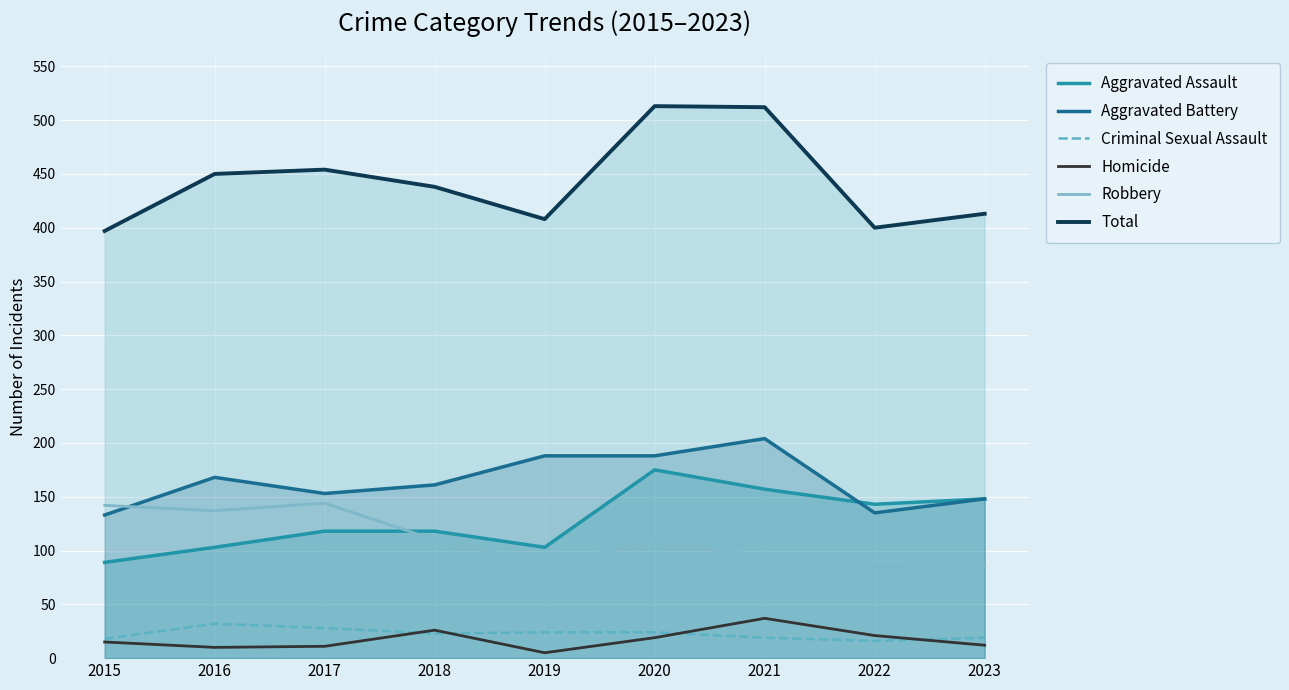

Which series has the largest range (max minus min)?

Total